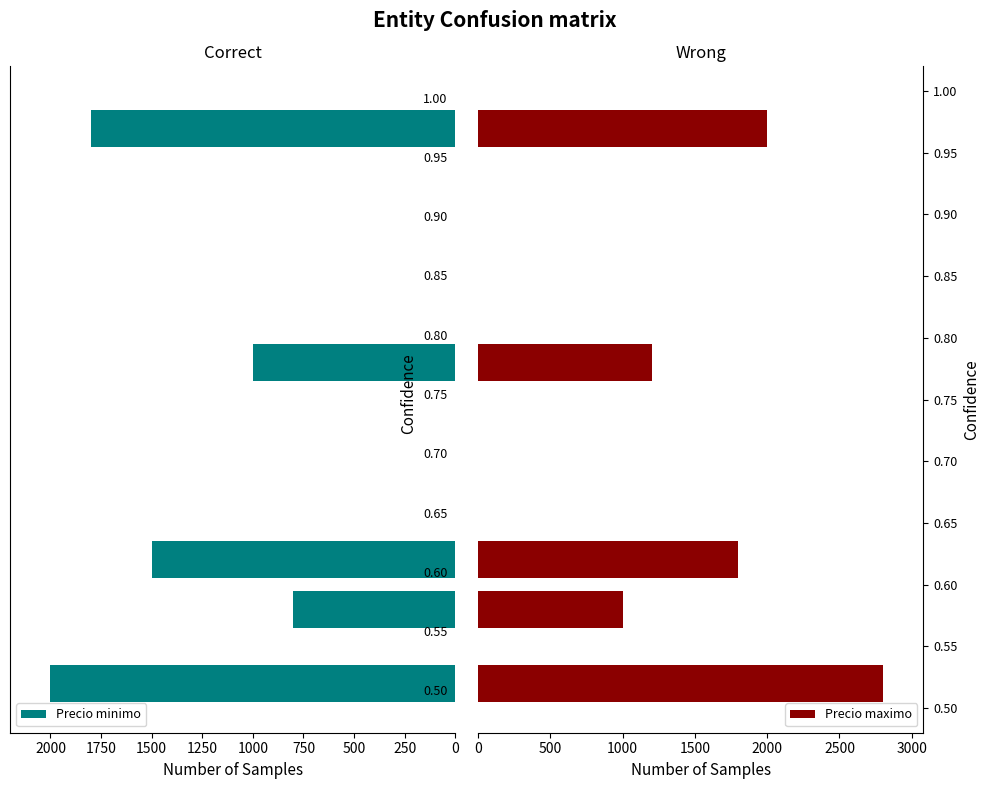

Is it true that Precio maximo equals 2347 at 500?

False